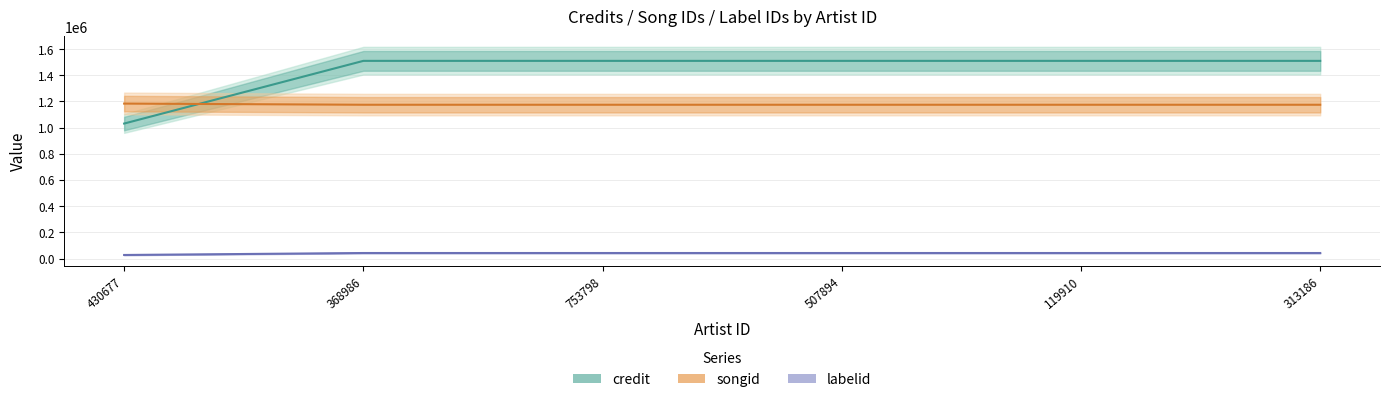

Where is credit nearest to the value 1270733?

430677